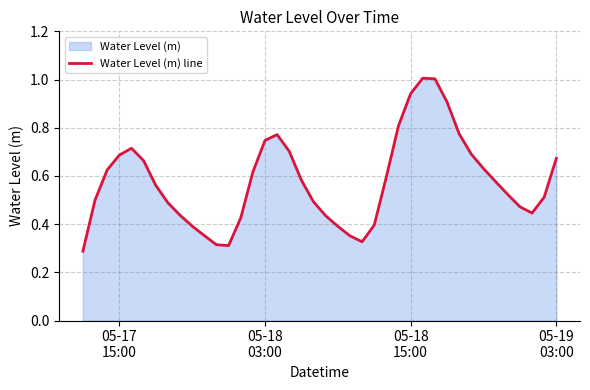

What is the greatest value displayed?

1.0